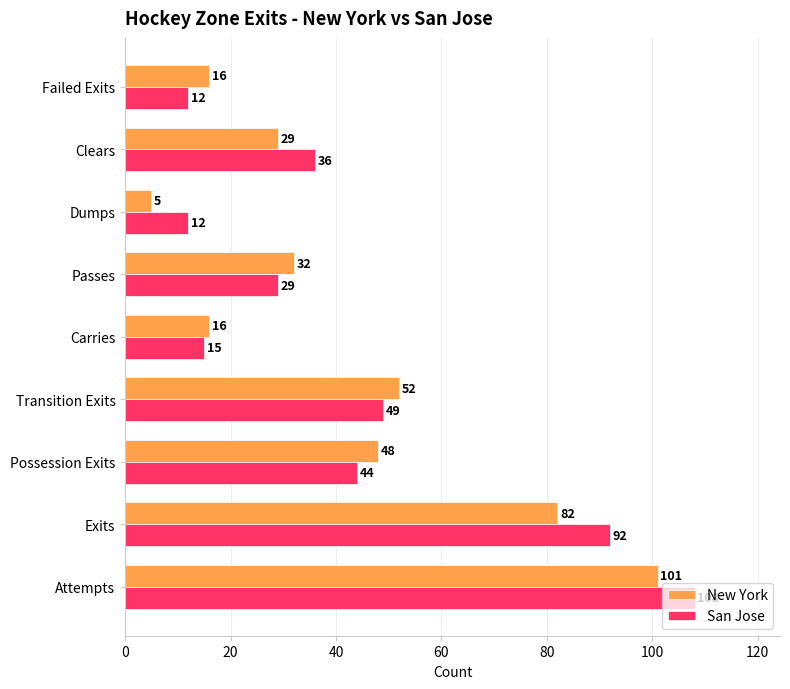

What is the greatest value displayed?

108